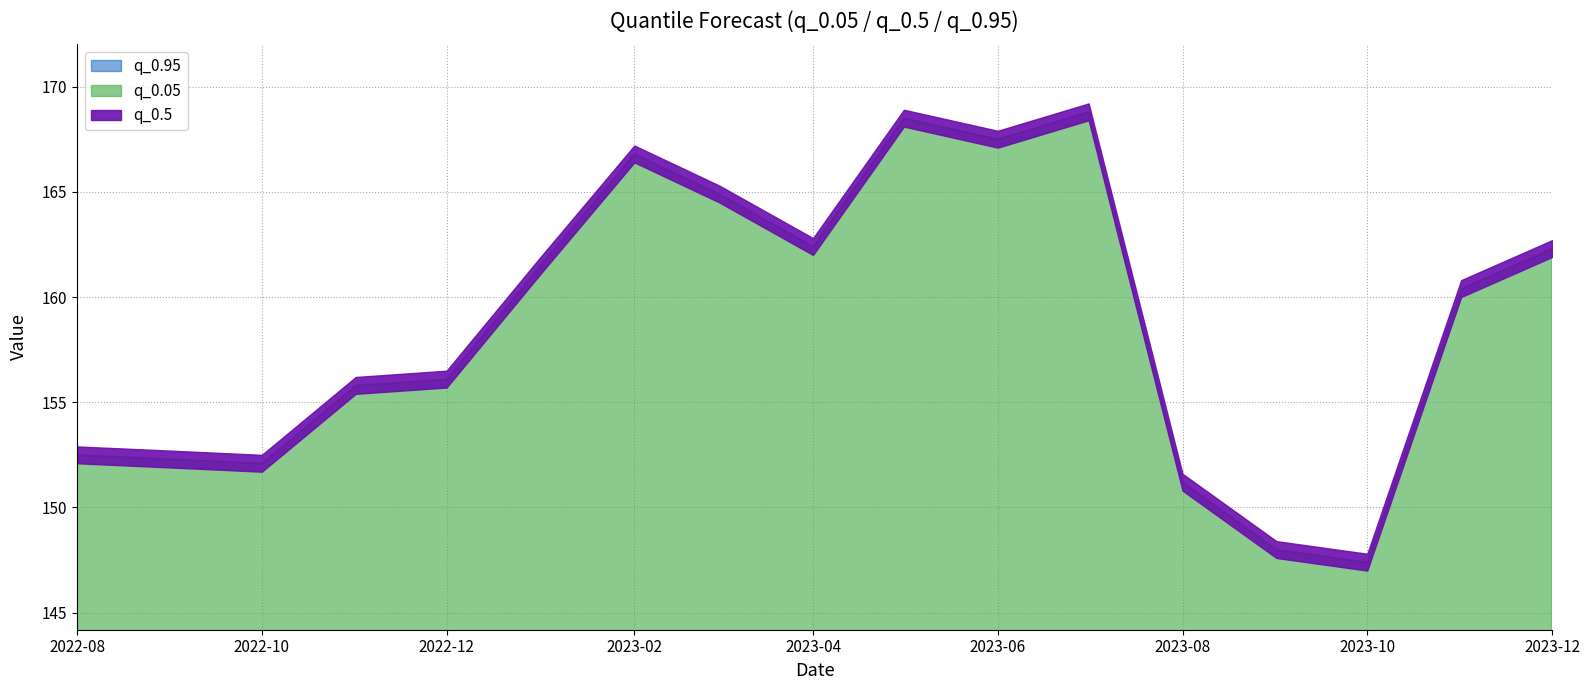

At which category does q_0.5 reach its first local peak?

2023-02-01